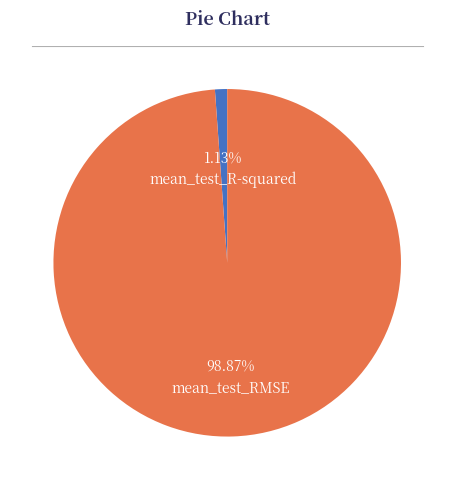

Is there a majority slice in this chart?

Yes